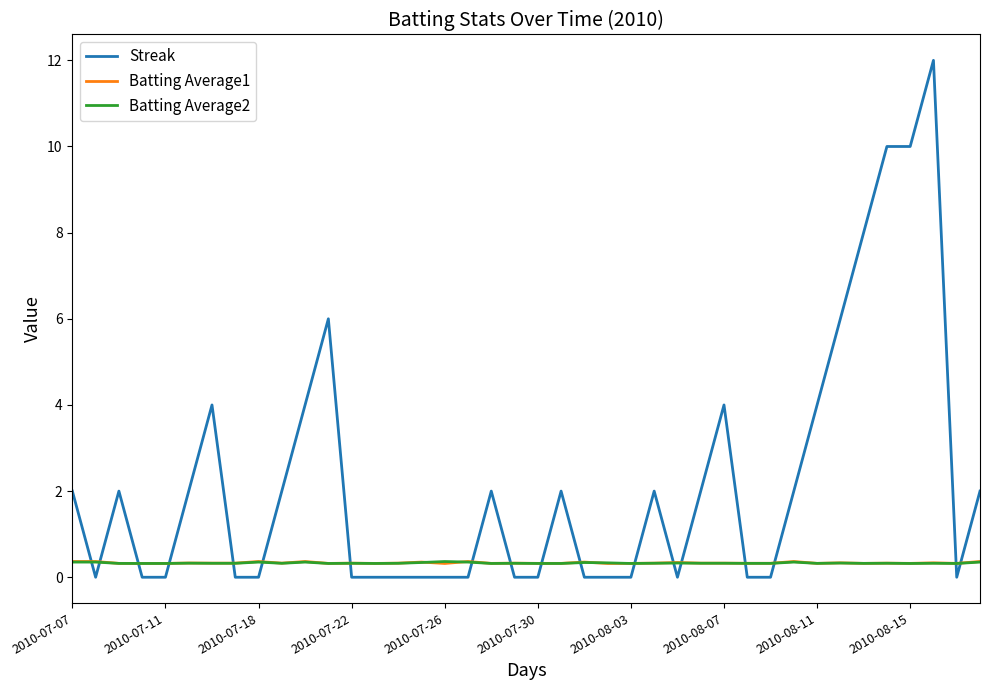

After their last crossing, which series has the higher values: Batting Average1 or Streak?

Streak